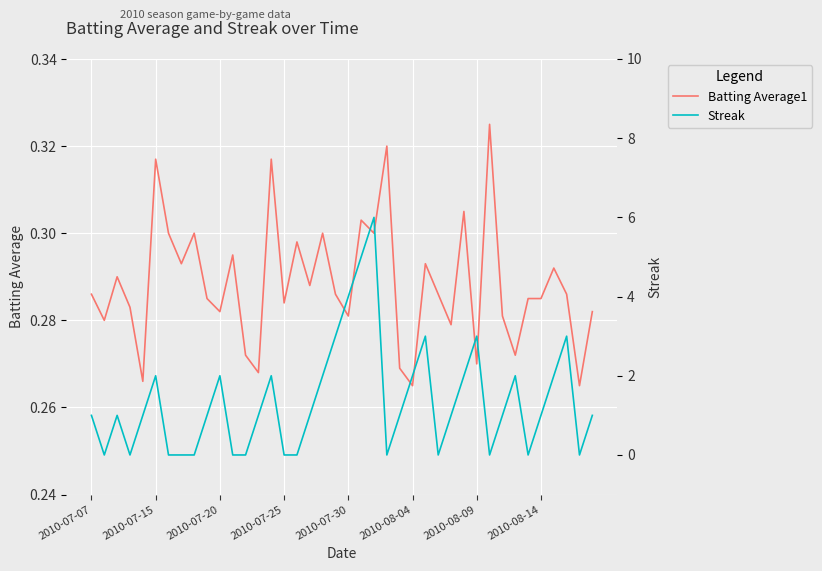

What are all the series names shown in the legend?

Batting Average1, Streak